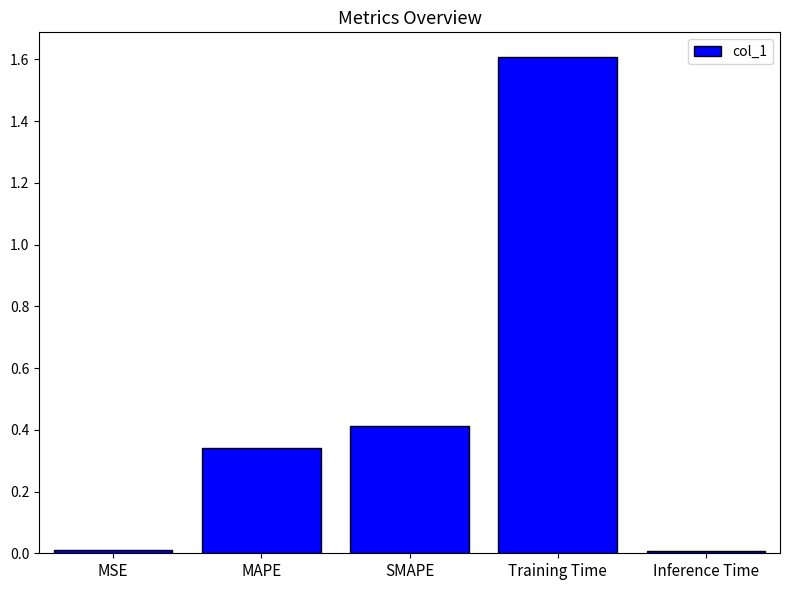

The chart shows a value of 0.4 at SMAPE. True or false?

True